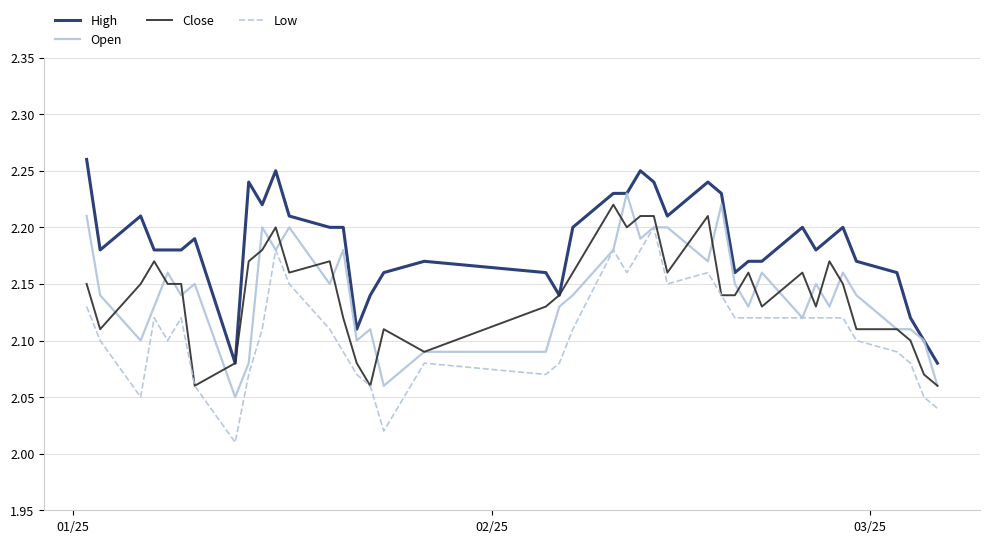

Which series has the largest total across all categories?

High